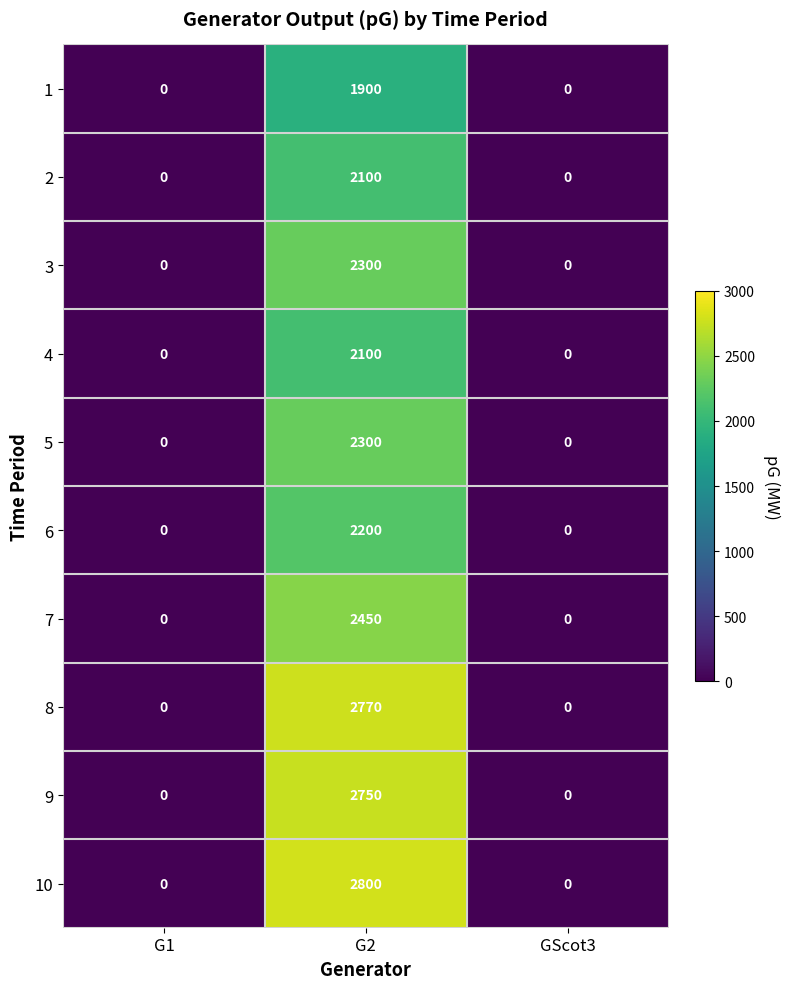

Which series changed the most between G1 and G2?

10